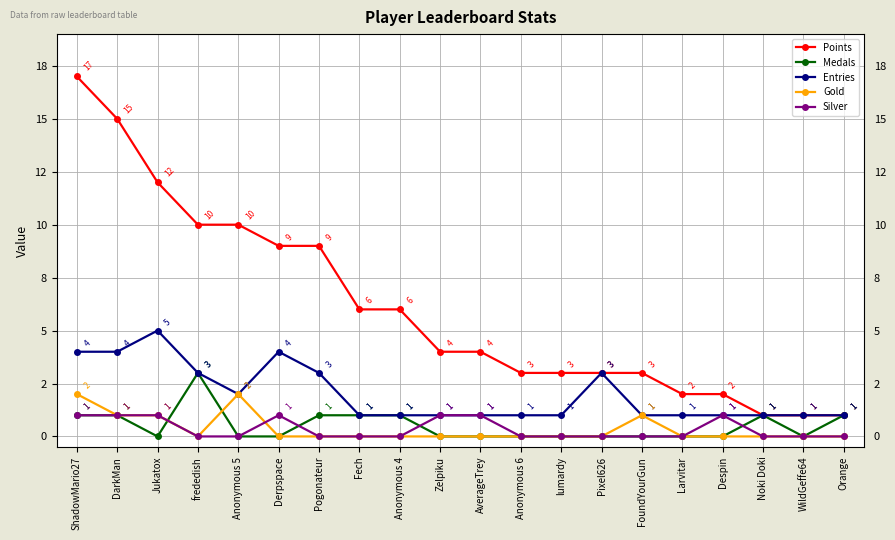

Where does the Points series first go above 4?

ShadowMario27